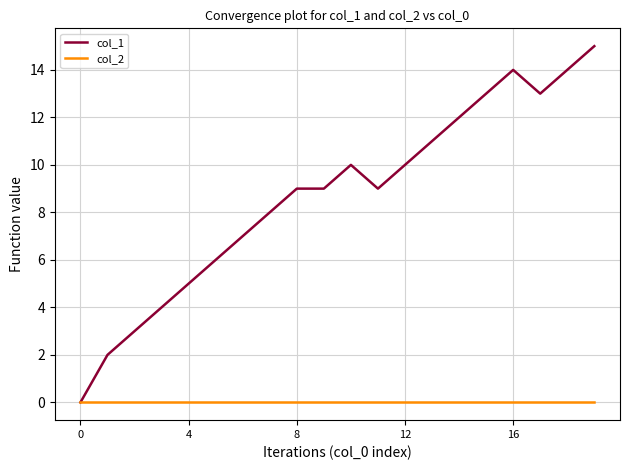

Rank the series by their maximum value, from lowest to highest.

col_2, col_1